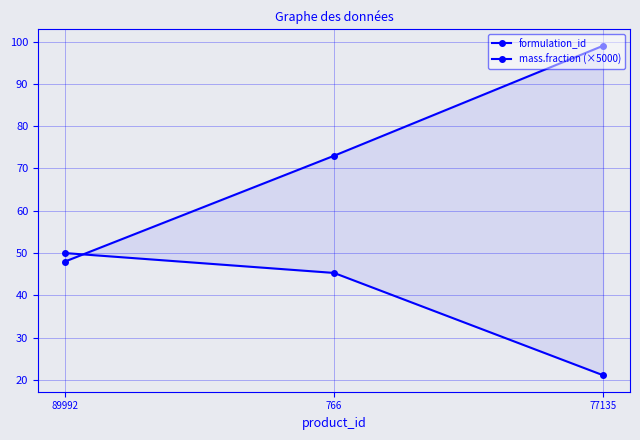

Which label corresponds to the smallest value in the chart?

77135